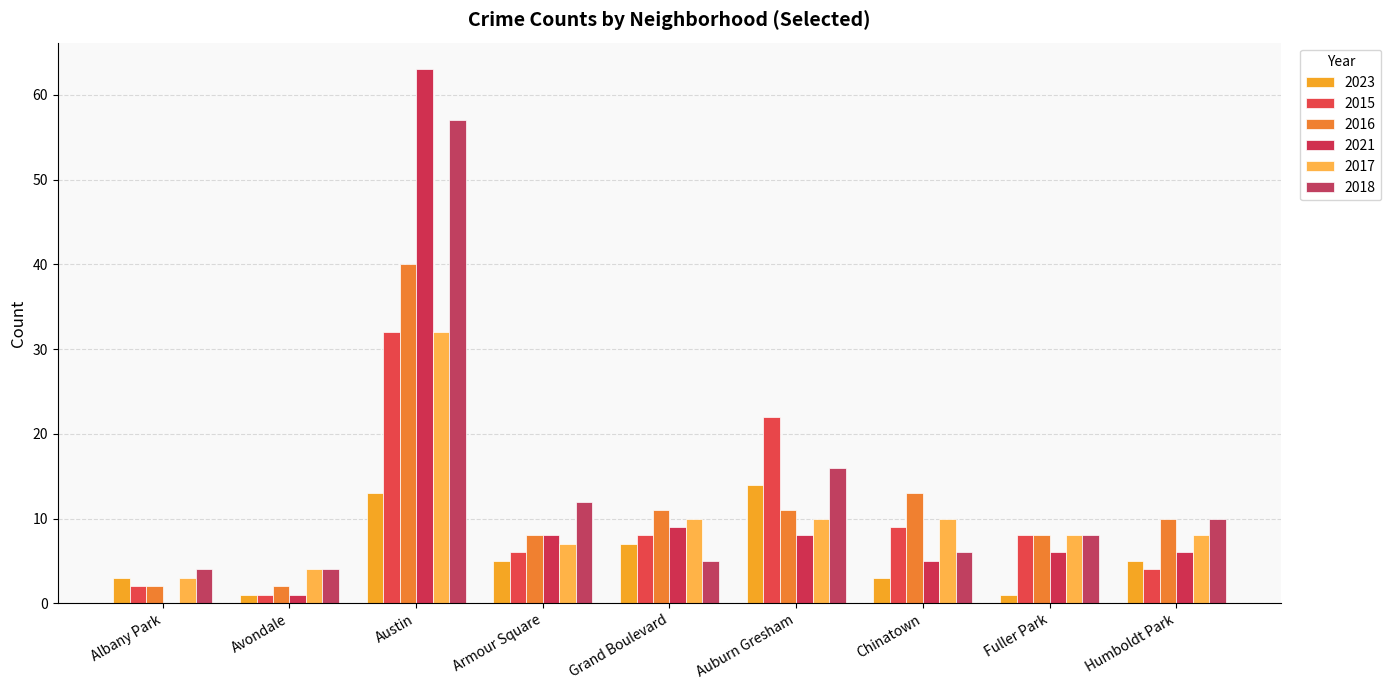

At which label does 2021 first exceed 6?

Austin